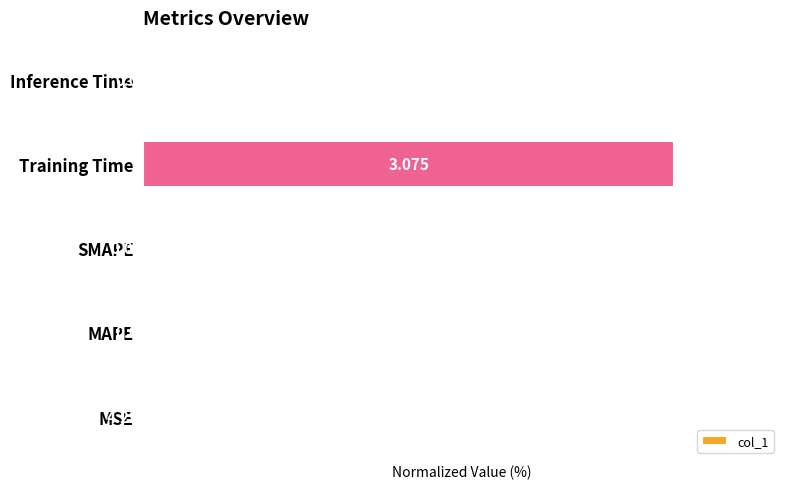

Are the bars horizontal?

Yes